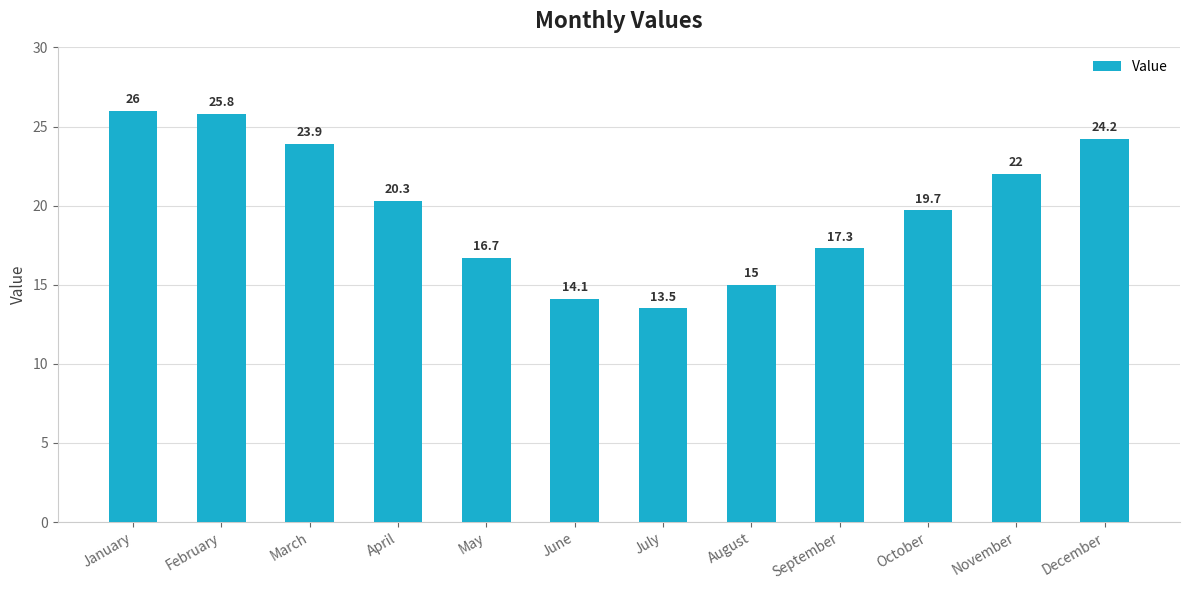

What is the smallest value displayed?

13.5